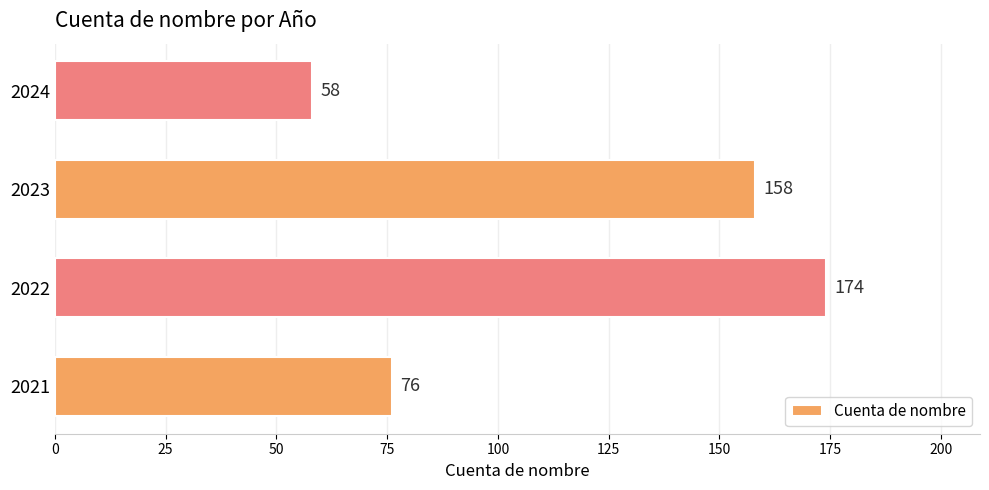

Are the bars grouped side by side (vs. stacked)?

No